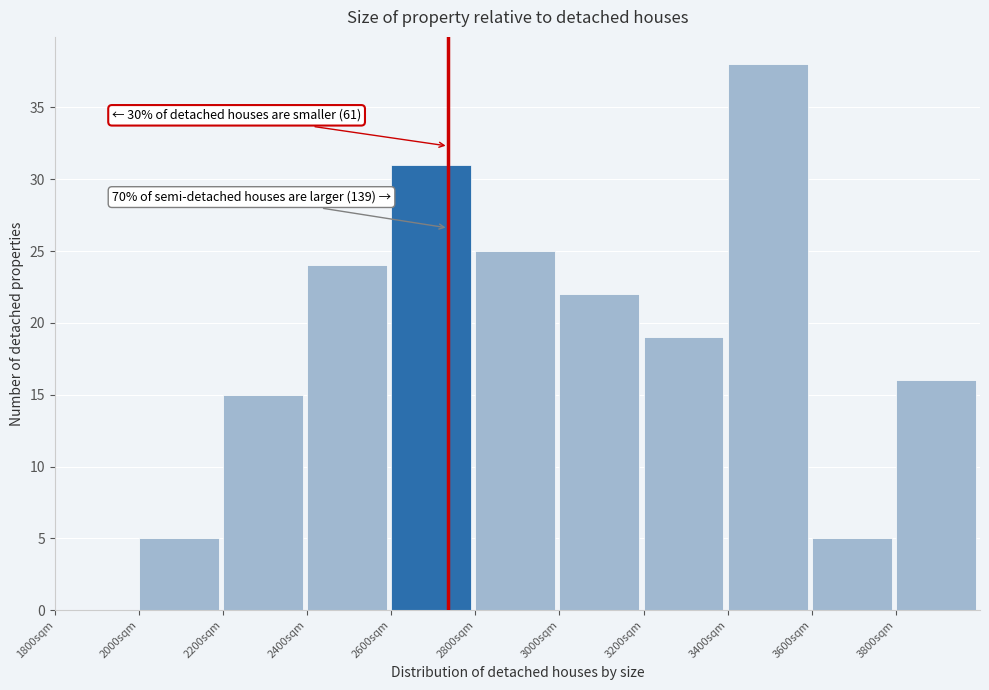

Over which range of the x-axis is the bar tallest?

3400 to 3600